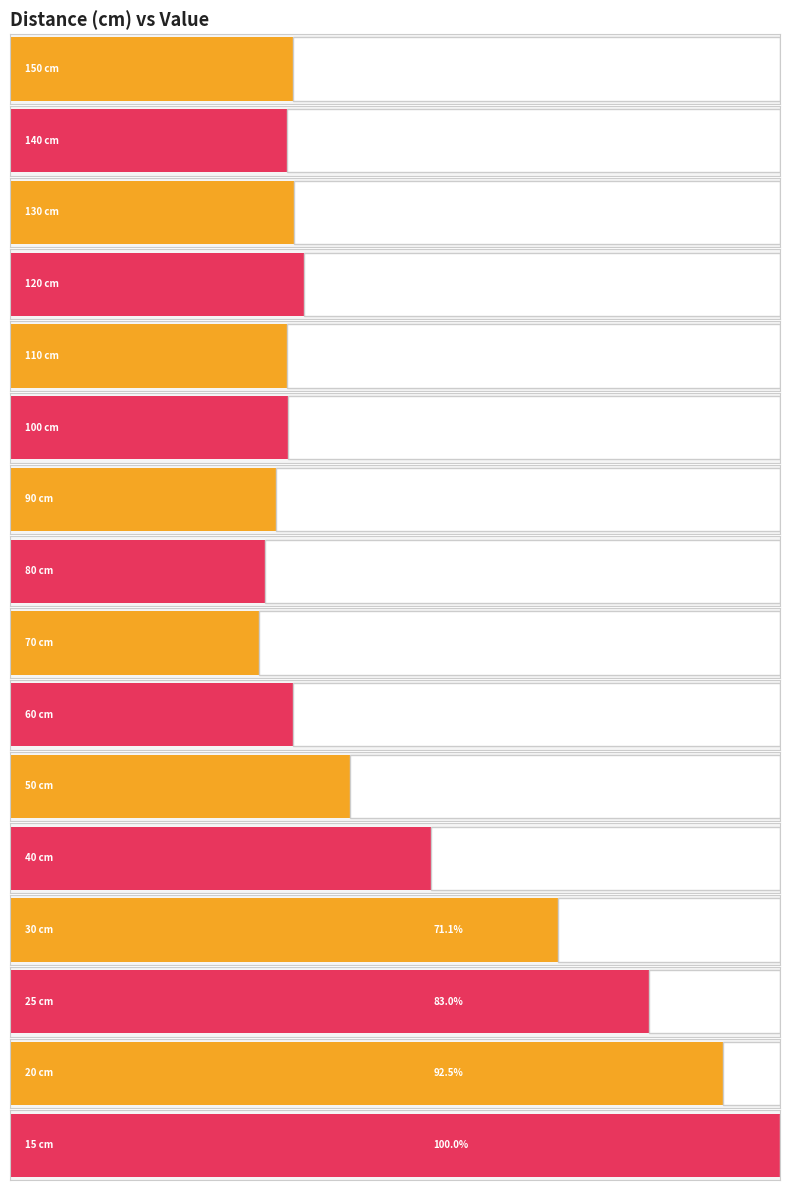

Reading left to right, transcribe all the data shown in this chart.

192	188	193	200	188	189	181	173	169	192	231	286	372	434	484	523